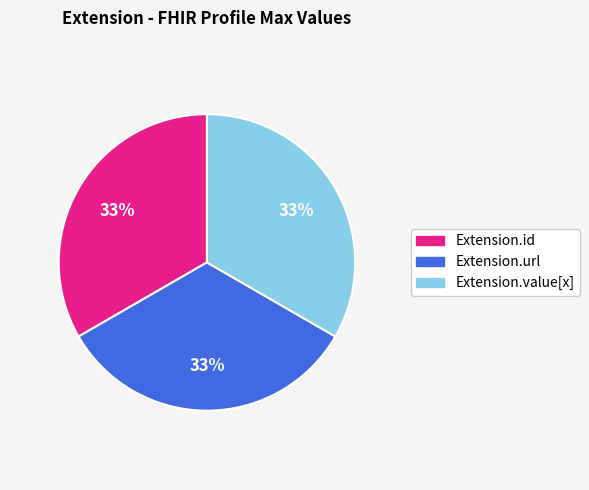

To the nearest percent, what is the average slice percentage?

33%